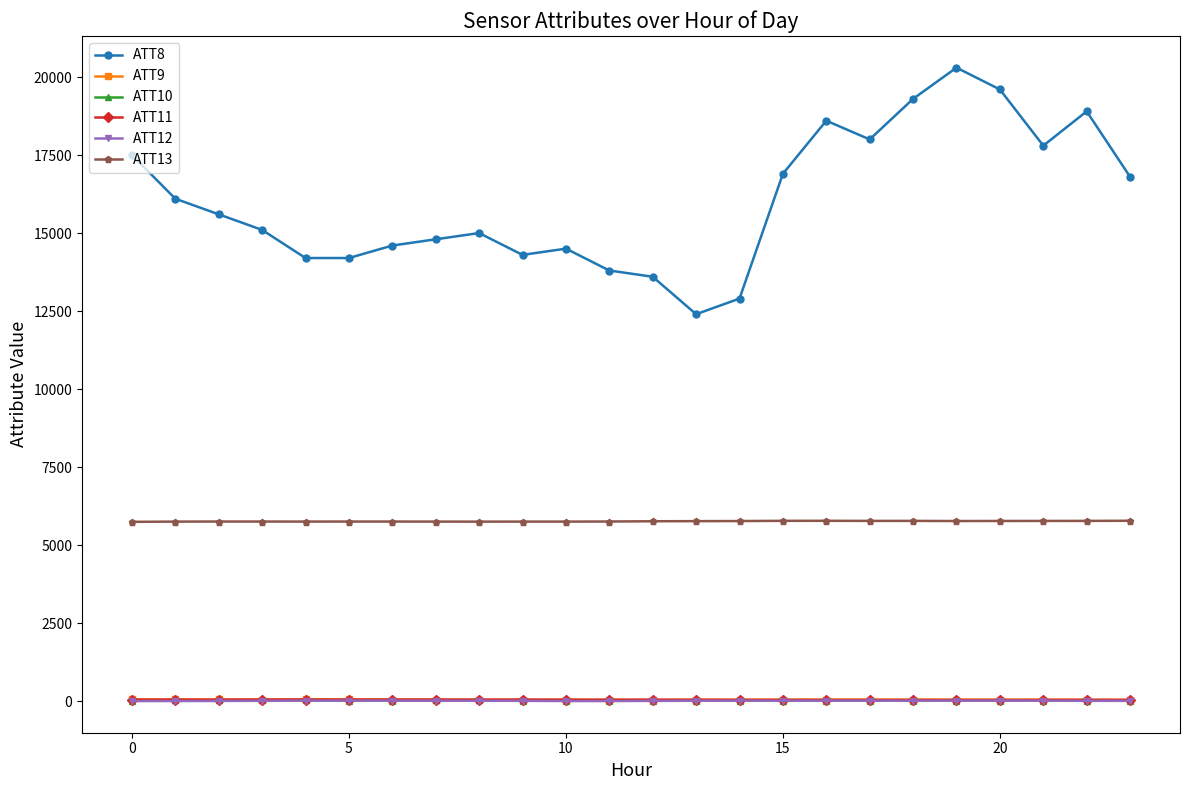

What is the minimum value for ATT13?

5747.1